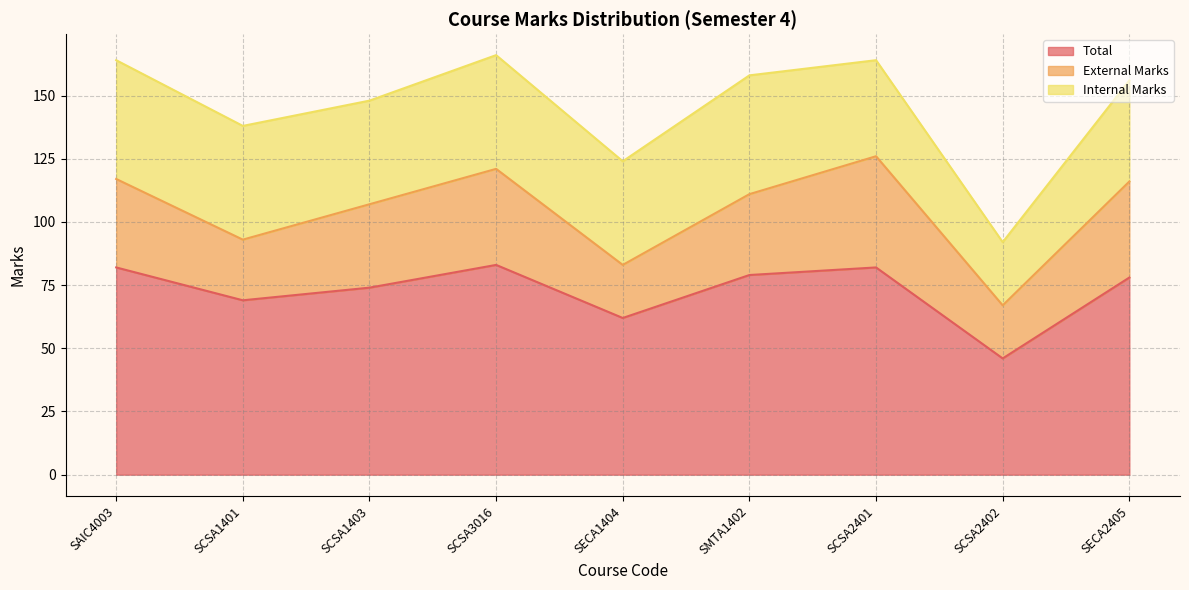

What is the greatest value displayed?

83